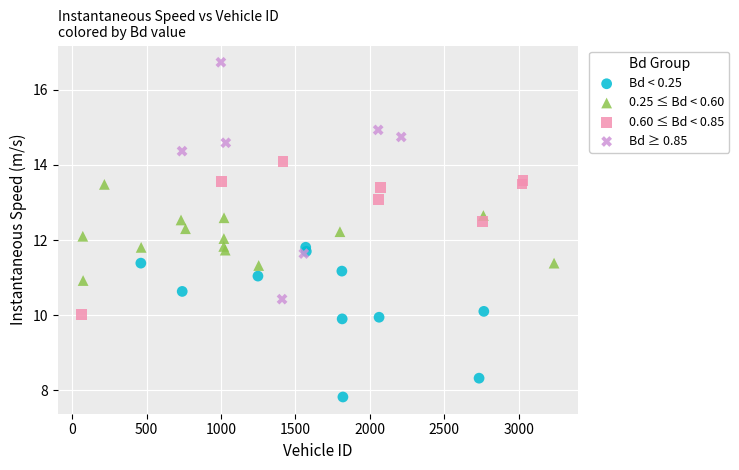

Which series contains the lowest Y value?

Bd < 0.25